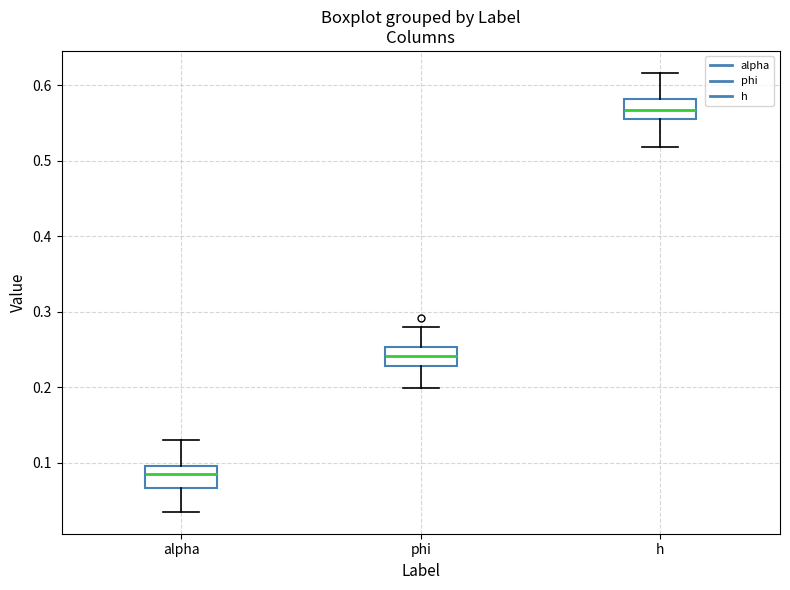

Reading left to right, transcribe this box plot: for each box, give where its median line is, the range the box spans, and where its two whiskers end, as read against the y-axis. The values are not printed on the chart, so give them approximately, as read against the axis.

alpha: median 0.08, box 0.07 to 0.10, whiskers 0.03 to 0.13
phi: median 0.24, box 0.23 to 0.25, whiskers 0.20 to 0.28
h: median 0.57, box 0.55 to 0.58, whiskers 0.52 to 0.62